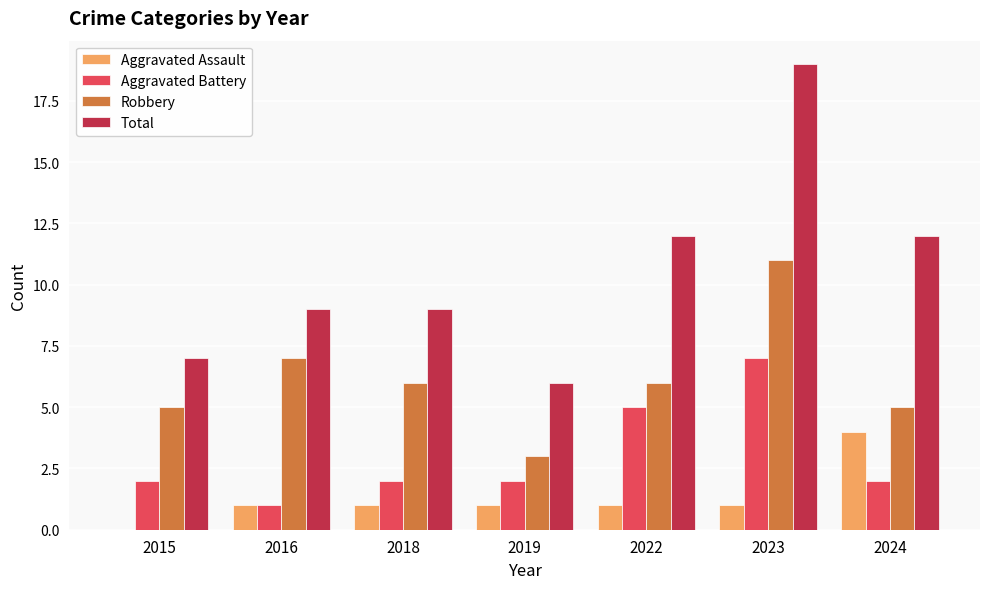

At which label does Aggravated Assault reach its peak?

2024